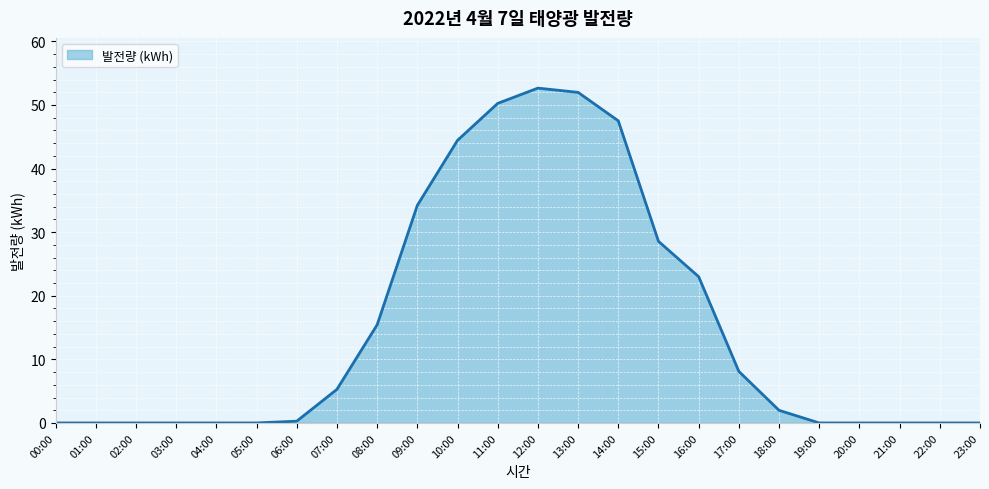

Where does the data first go above 1?

07:00